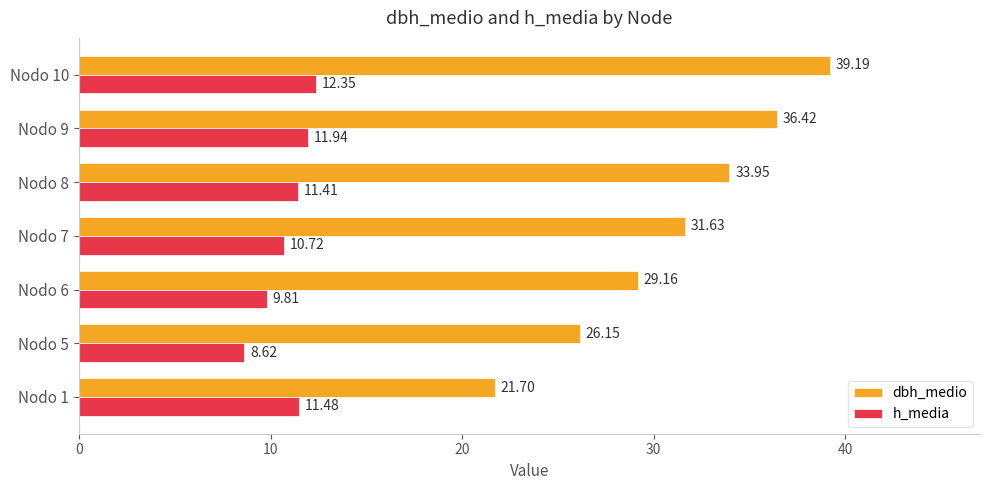

Which series has the largest range (max minus min)?

dbh_medio